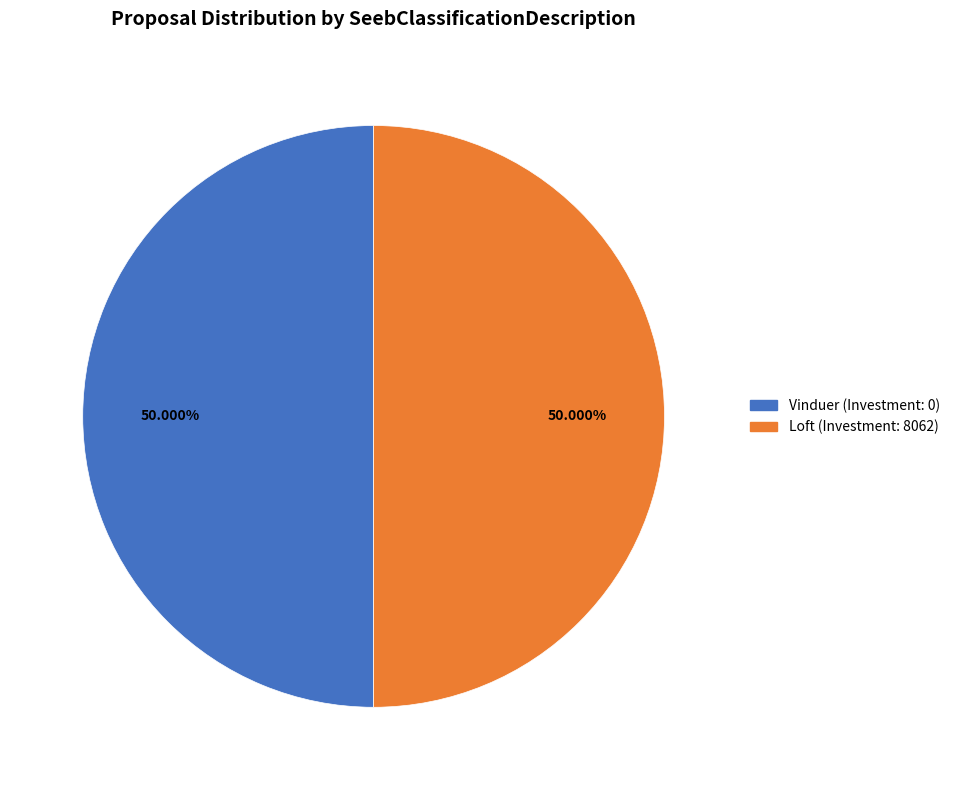

True or false: Vinduer (Investment: 0) accounts for 43% of the total.

False